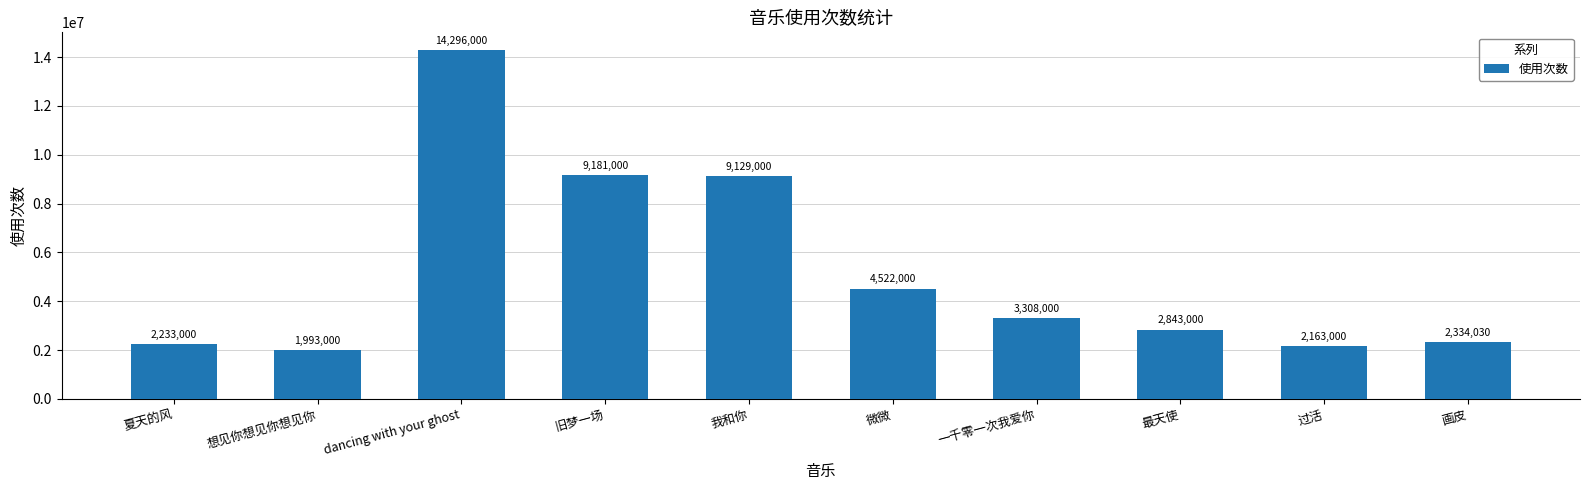

List the labels in order of value, largest first.

dancing with your ghost, 旧梦一场, 我和你, 微微, 一千零一次我爱你, 最天使, 画皮, 夏天的风, 过活, 想见你想见你想见你